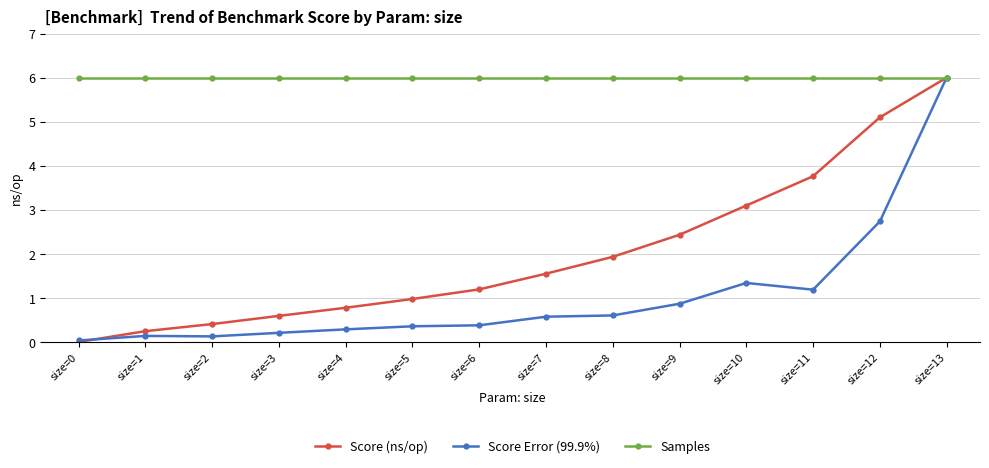

Is it true that Samples equals 6.0 at size=8?

True